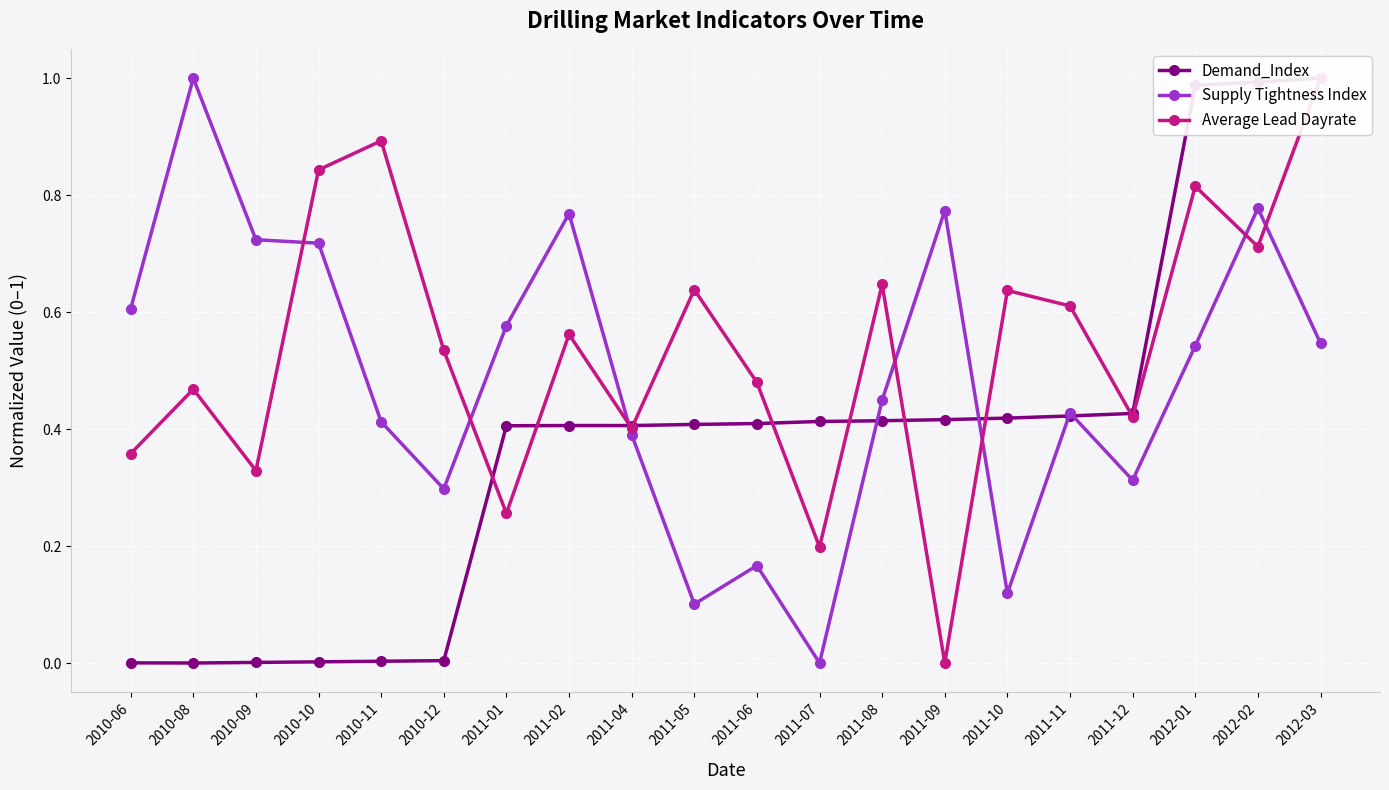

How many values in Supply Tightness Index are above zero?

19